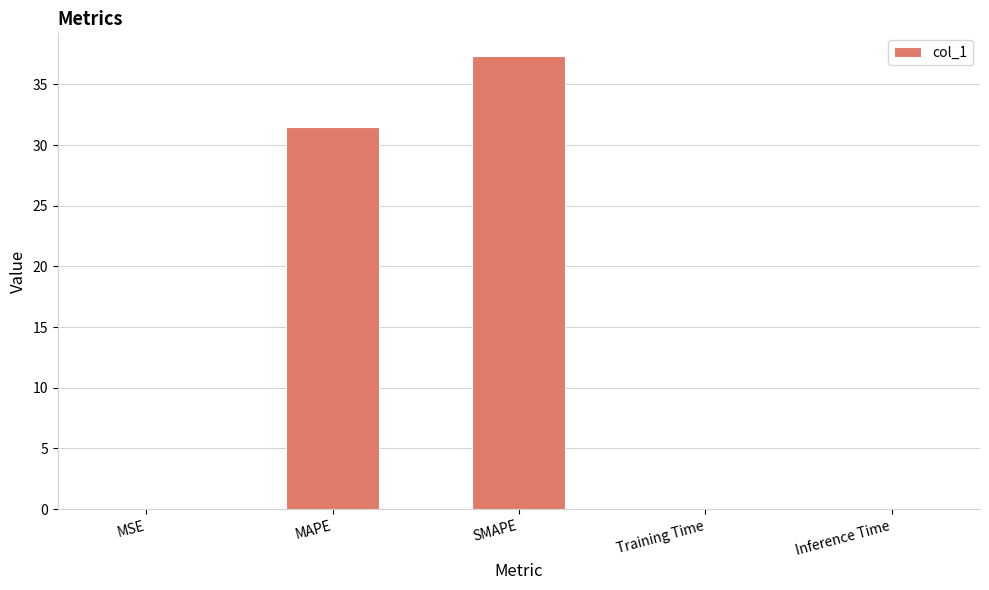

What is the change in value from MAPE to Inference Time?

-31.5